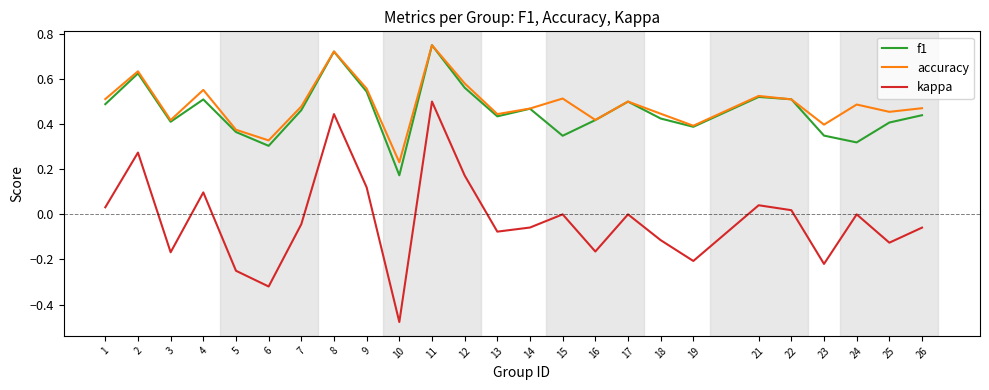

Which category has the highest value in the f1 series?

11